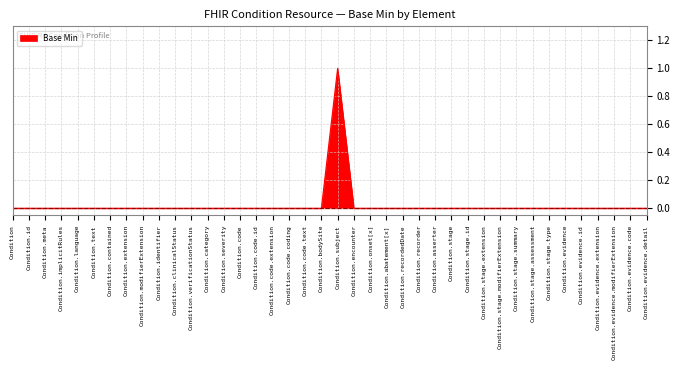

What position from the right is Condition.code.extension?

24